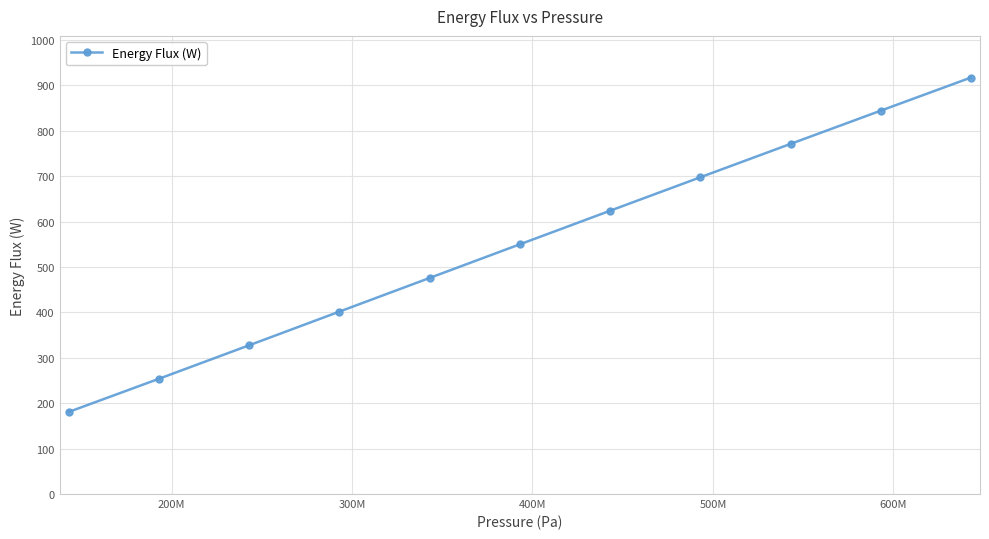

What is the average value?

549.6